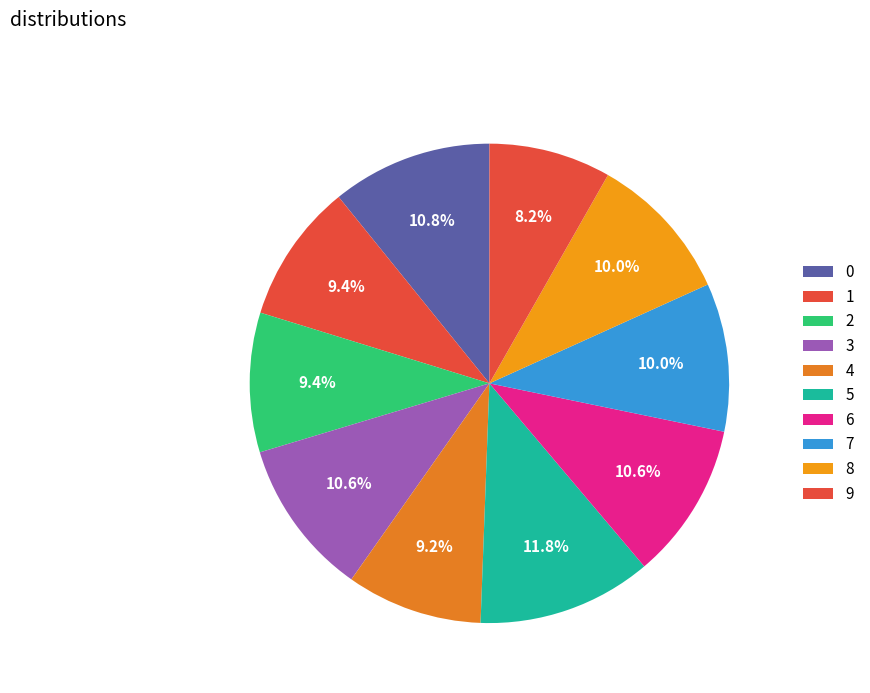

Count the number of slices in the pie.

10